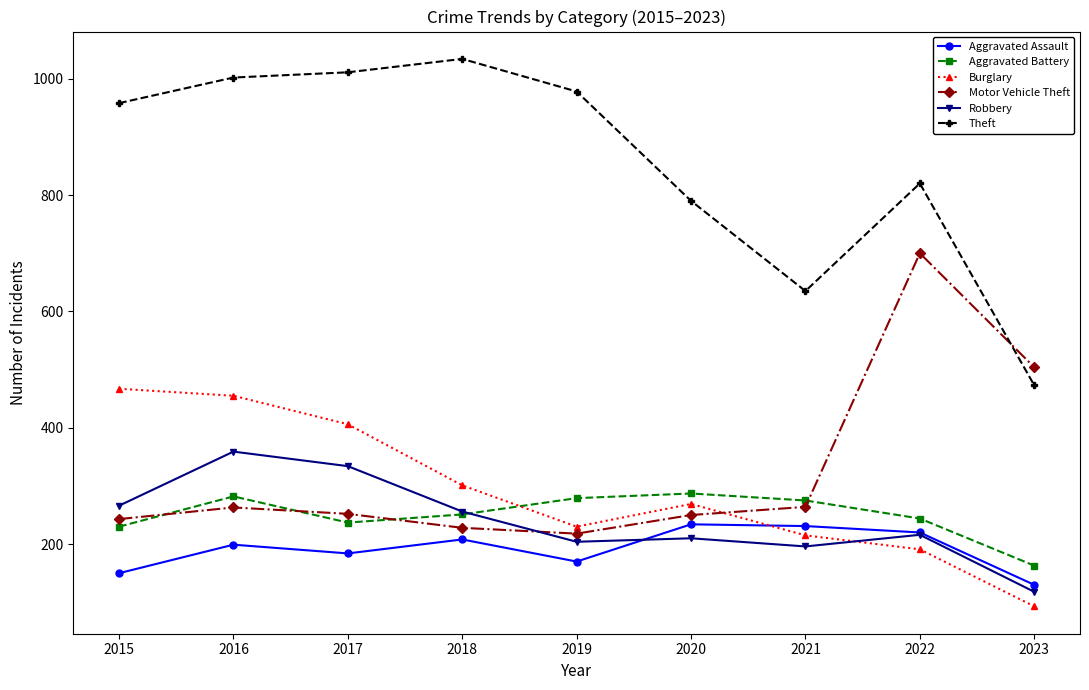

What is the average value of the Robbery series?

240